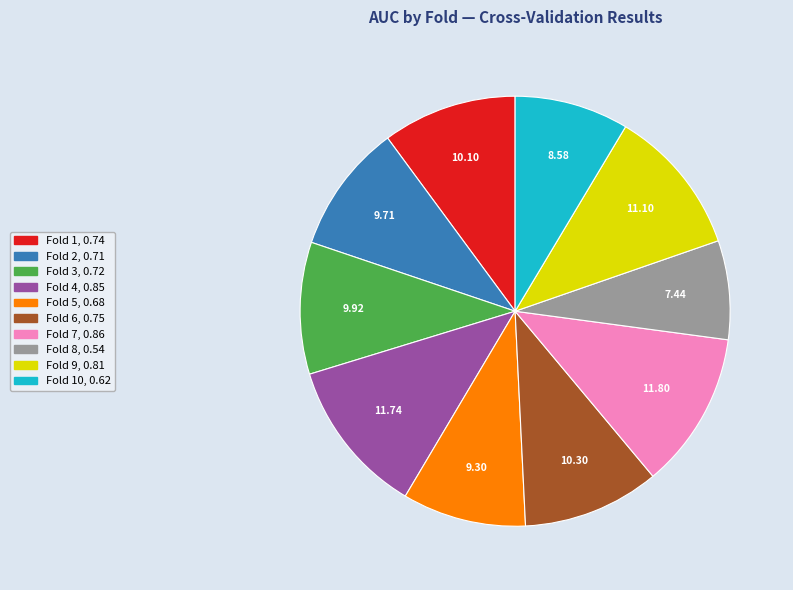

Does any single category account for the majority?

No